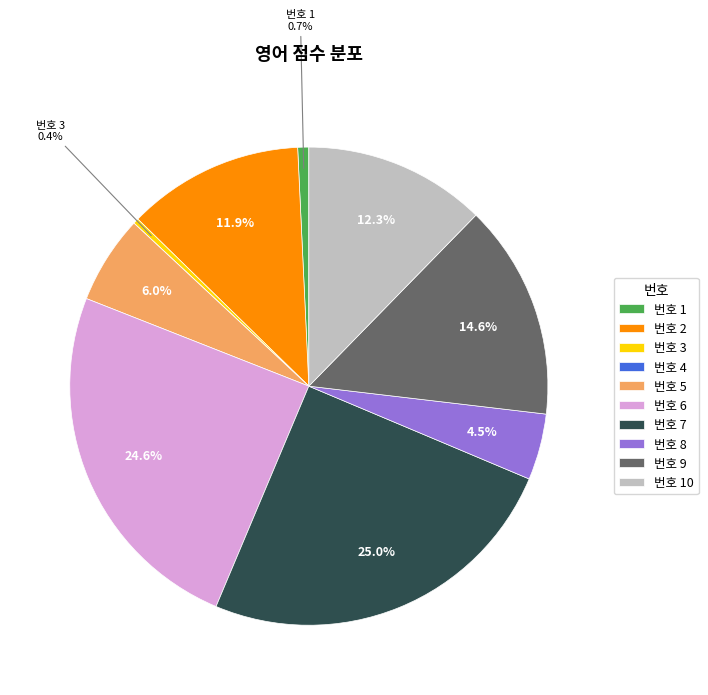

Does any single category account for the majority?

No